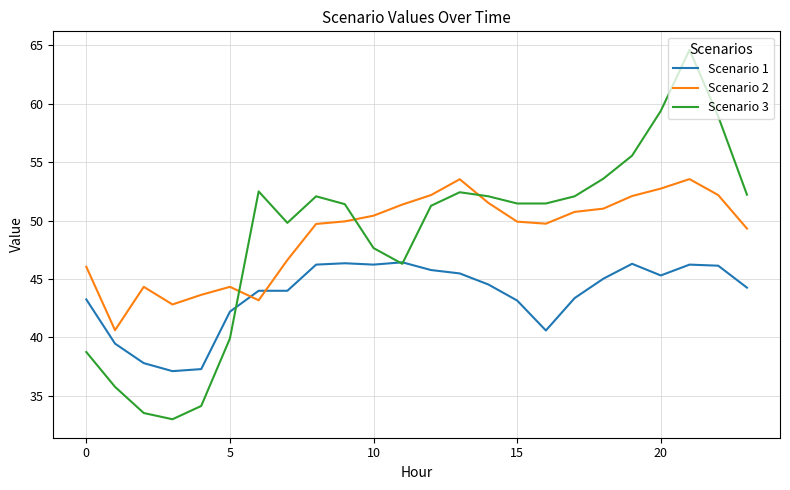

How many distinct data groups are displayed?

3